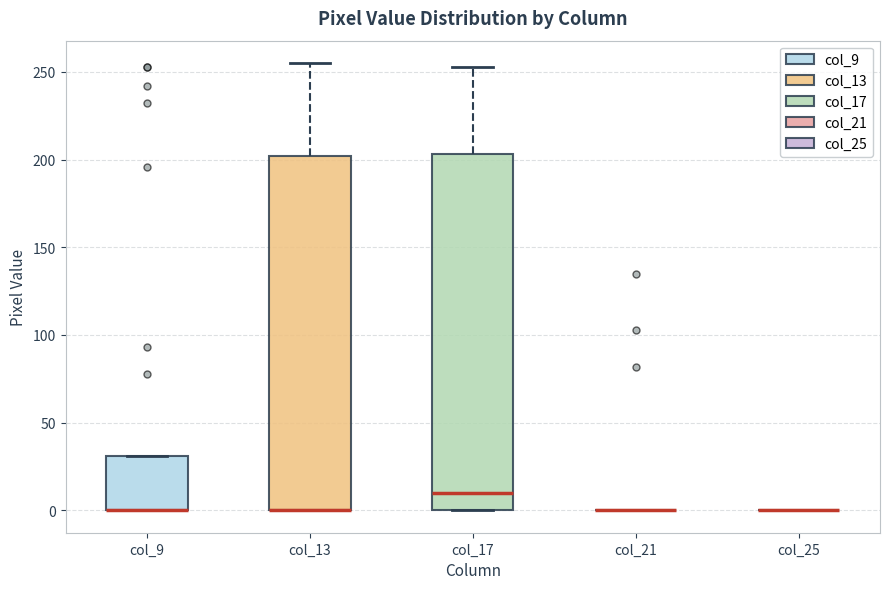

Reading left to right, read every box against the y-axis: the position of its median line, the range the box covers, and the ends of its whiskers. The values are not printed on the chart, so give them approximately, as read against the axis.

col_9: median 0 (drawn on the box's lower edge), box 0 to 30, whiskers 0 to 30
col_13: median 0 (drawn on the box's lower edge), box 0 to 200, whiskers 0 to 255
col_17: median 10, box 0 to 205, whiskers 0 to 255
col_21: box collapsed to a line at 0, whiskers 0 to 0
col_25: box collapsed to a line at 0, whiskers 0 to 0